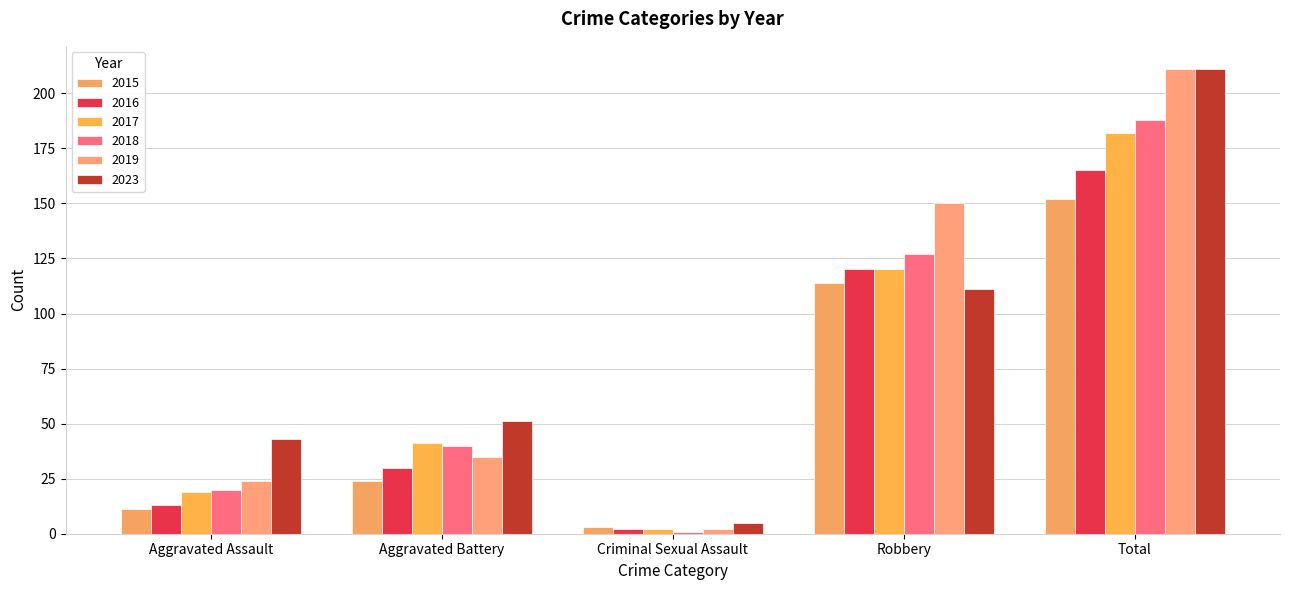

What is the difference between the highest and lowest values at Aggravated Battery?

27